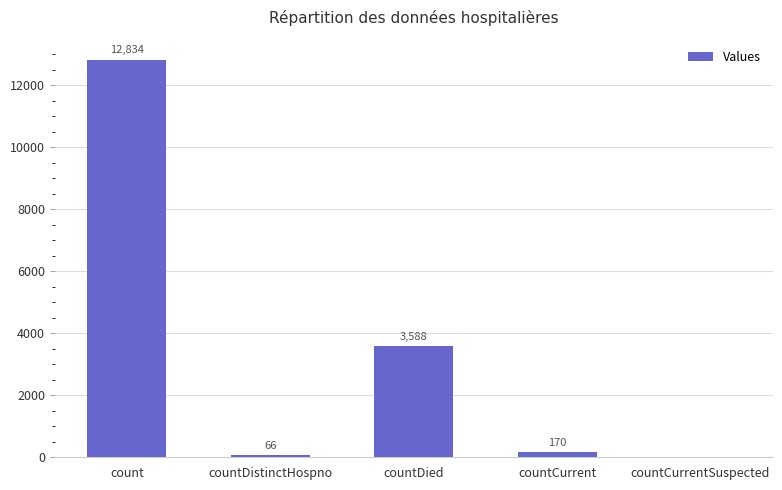

How many distinct data groups are displayed?

1